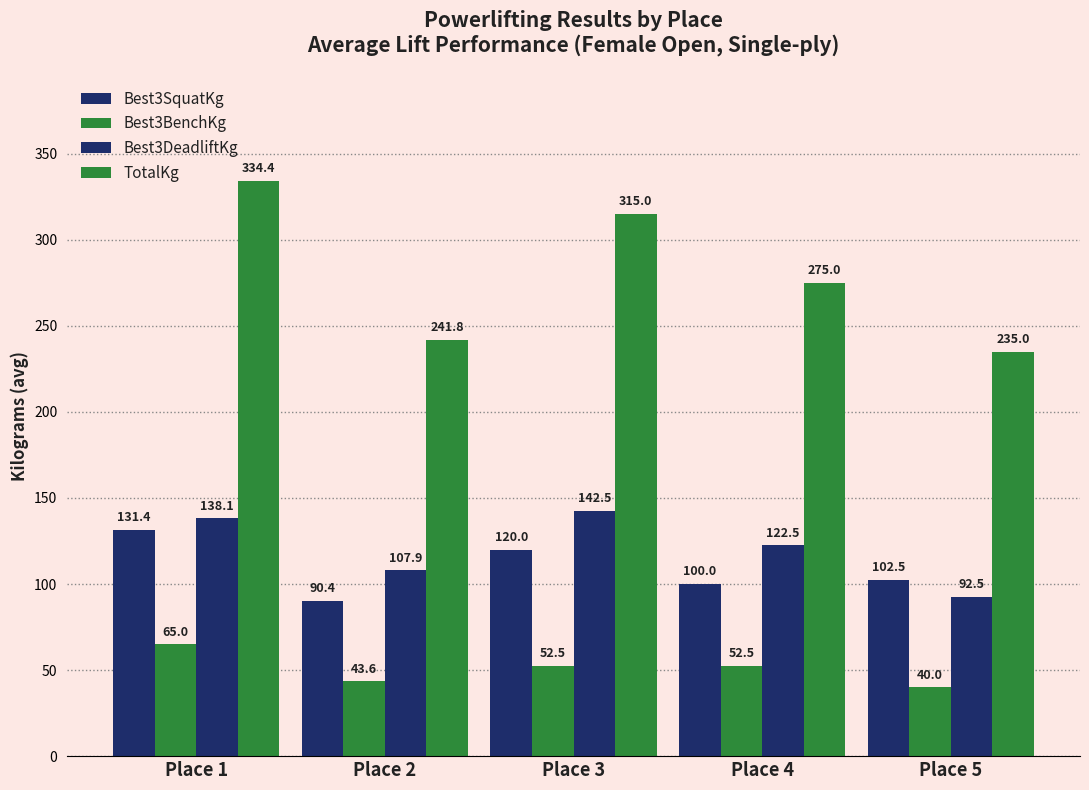

Reading right to left, transcribe all the data shown in this chart.

Best3SquatKg: Place 5=102.5	Place 4=100.0	Place 3=120.0	Place 2=90.4	Place 1=131.4
Best3BenchKg: Place 5=40.0	Place 4=52.5	Place 3=52.5	Place 2=43.6	Place 1=65.0
Best3DeadliftKg: Place 5=92.5	Place 4=122.5	Place 3=142.5	Place 2=107.9	Place 1=138.1
TotalKg: Place 5=235.0	Place 4=275.0	Place 3=315.0	Place 2=241.8	Place 1=334.4